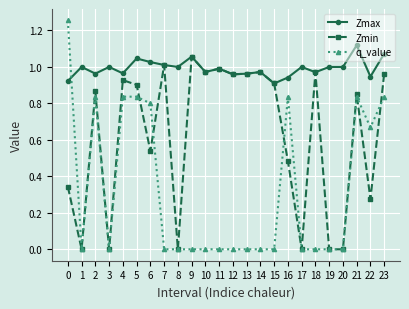

Which series has the widest spread of values?

q_value